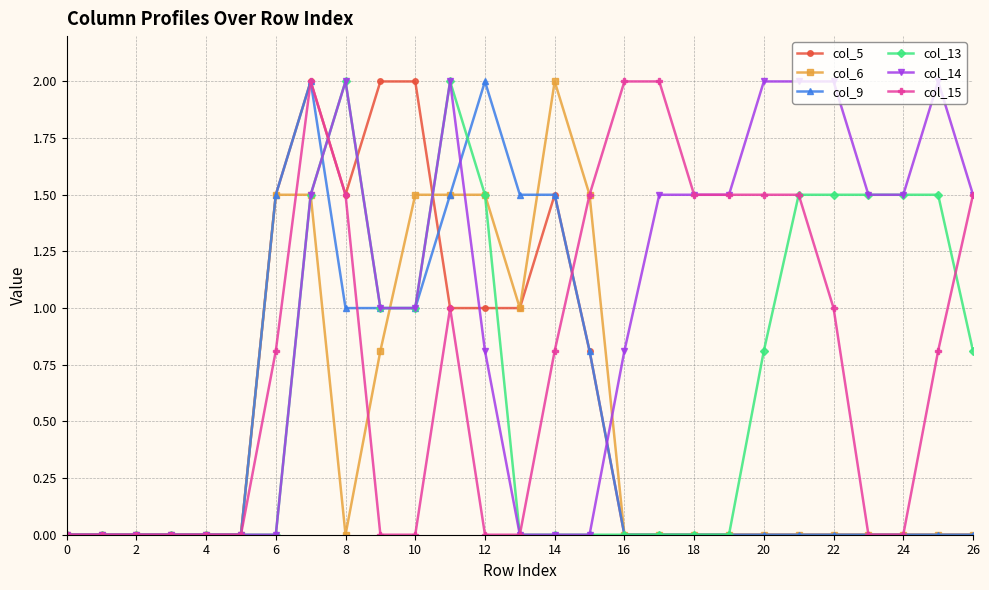

Which series has the largest total across all categories?

col_14